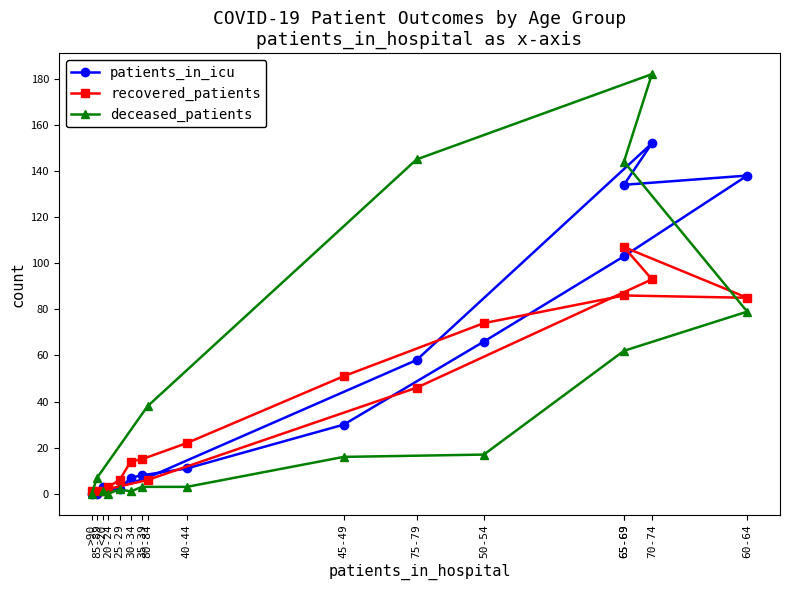

Where does the recovered_patients series first go above 22?

45-49